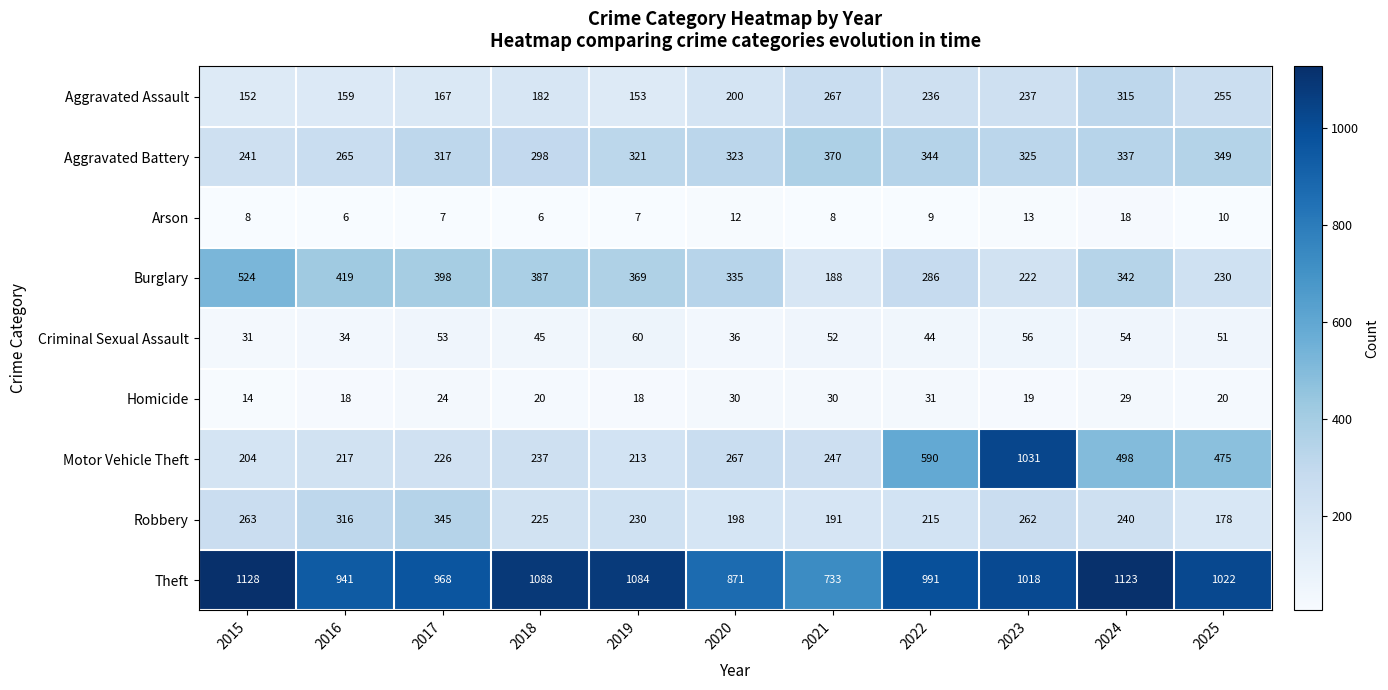

True or false: Homicide has a value of 29 at 2018.

False